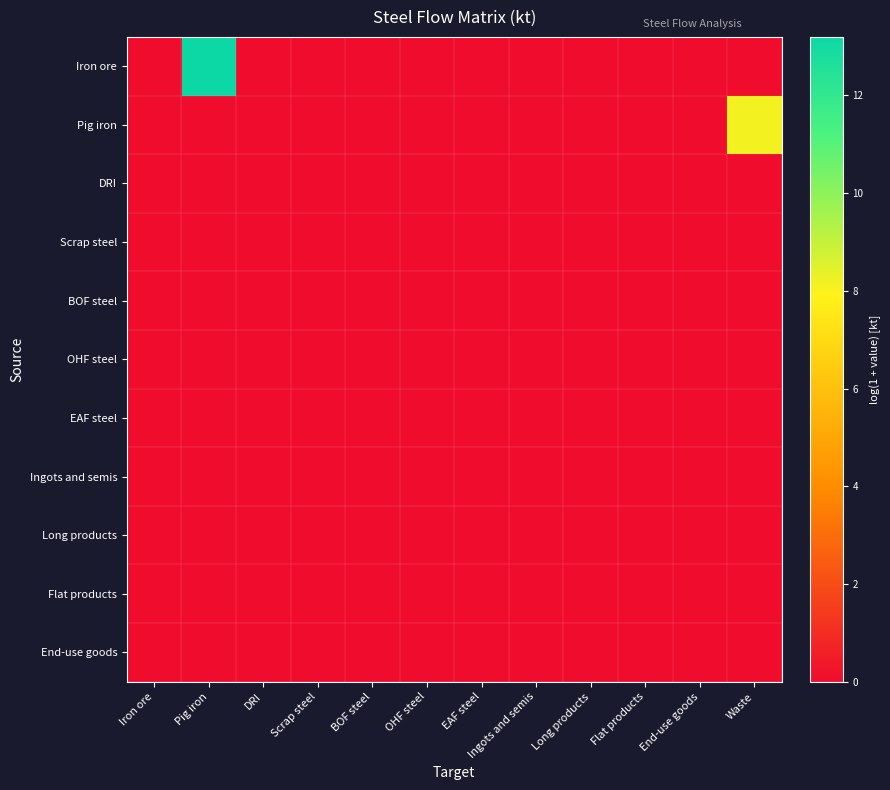

Reading left to right, extract all data points from this chart.

Iron ore: Iron ore=0.0	Pig iron=13.2	DRI=0.0	Scrap steel=0.0	BOF steel=0.0	OHF steel=0.0	EAF steel=0.0	Ingots and semis=0.0	Long products=0.0	Flat products=0.0	End-use goods=0.0	Waste=0.0
Pig iron: Iron ore=0.0	Pig iron=0.0	DRI=0.0	Scrap steel=0.0	BOF steel=0.0	OHF steel=0.0	EAF steel=0.0	Ingots and semis=0.0	Long products=0.0	Flat products=0.0	End-use goods=0.0	Waste=8.1
DRI: Iron ore=0.0	Pig iron=0.0	DRI=0.0	Scrap steel=0.0	BOF steel=0.0	OHF steel=0.0	EAF steel=0.0	Ingots and semis=0.0	Long products=0.0	Flat products=0.0	End-use goods=0.0	Waste=0.0
Scrap steel: Iron ore=0.0	Pig iron=0.0	DRI=0.0	Scrap steel=0.0	BOF steel=0.0	OHF steel=0.0	EAF steel=0.0	Ingots and semis=0.0	Long products=0.0	Flat products=0.0	End-use goods=0.0	Waste=0.0
BOF steel: Iron ore=0.0	Pig iron=0.0	DRI=0.0	Scrap steel=0.0	BOF steel=0.0	OHF steel=0.0	EAF steel=0.0	Ingots and semis=0.0	Long products=0.0	Flat products=0.0	End-use goods=0.0	Waste=0.0
OHF steel: Iron ore=0.0	Pig iron=0.0	DRI=0.0	Scrap steel=0.0	BOF steel=0.0	OHF steel=0.0	EAF steel=0.0	Ingots and semis=0.0	Long products=0.0	Flat products=0.0	End-use goods=0.0	Waste=0.0
EAF steel: Iron ore=0.0	Pig iron=0.0	DRI=0.0	Scrap steel=0.0	BOF steel=0.0	OHF steel=0.0	EAF steel=0.0	Ingots and semis=0.0	Long products=0.0	Flat products=0.0	End-use goods=0.0	Waste=0.0
Ingots and semis: Iron ore=0.0	Pig iron=0.0	DRI=0.0	Scrap steel=0.0	BOF steel=0.0	OHF steel=0.0	EAF steel=0.0	Ingots and semis=0.0	Long products=0.0	Flat products=0.0	End-use goods=0.0	Waste=0.0
Long products: Iron ore=0.0	Pig iron=0.0	DRI=0.0	Scrap steel=0.0	BOF steel=0.0	OHF steel=0.0	EAF steel=0.0	Ingots and semis=0.0	Long products=0.0	Flat products=0.0	End-use goods=0.0	Waste=0.0
Flat products: Iron ore=0.0	Pig iron=0.0	DRI=0.0	Scrap steel=0.0	BOF steel=0.0	OHF steel=0.0	EAF steel=0.0	Ingots and semis=0.0	Long products=0.0	Flat products=0.0	End-use goods=0.0	Waste=0.0
End-use goods: Iron ore=0.0	Pig iron=0.0	DRI=0.0	Scrap steel=0.0	BOF steel=0.0	OHF steel=0.0	EAF steel=0.0	Ingots and semis=0.0	Long products=0.0	Flat products=0.0	End-use goods=0.0	Waste=0.0